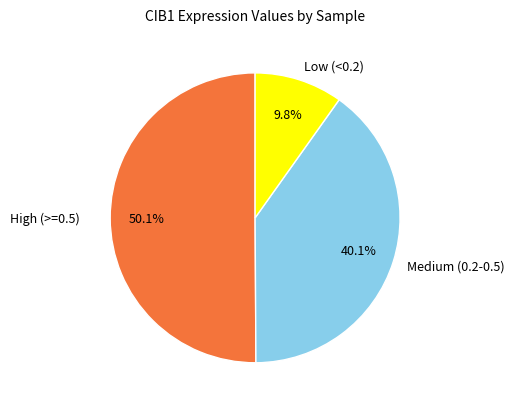

Is Medium (0.2-0.5) the majority of the pie?

No